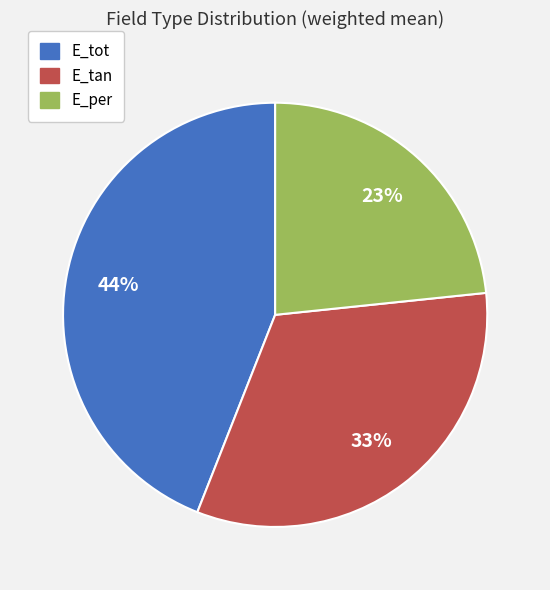

Is E_tot the majority of the pie?

No